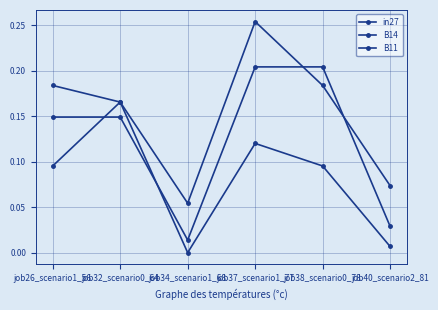

What is the sum of all B14 values?

0.9